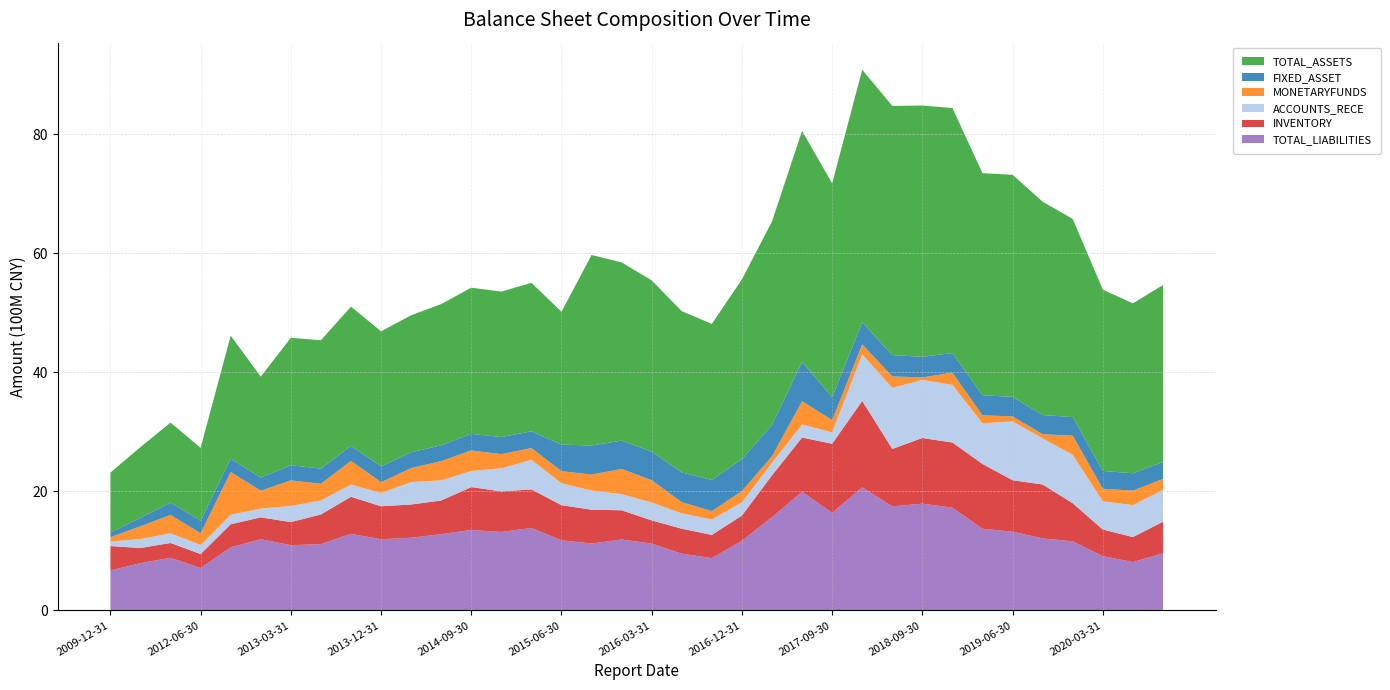

Reading right to left, extract all data points from this chart.

TOTAL_ASSETS: 2020-09-30=2973621021.5	2020-06-30=2854928612.0	2020-03-31=3046836089.1	2019-12-31=3329694918.8	2019-09-30=3584925548.2	2019-06-30=3731485074.5	2019-03-31=3731769032.2	2018-12-31=4117939917.6	2018-09-30=4222080863.9	2018-06-30=4187343813.2	2018-03-31=4243943180.8	2017-09-30=3592461788.5	2017-06-30=3881231574.0	2017-03-31=3420356752.7	2016-12-31=3020580759.9	2016-09-30=2623644458.2	2016-06-30=2710005149.3	2016-03-31=2876354735.5	2015-12-31=2995095235.1	2015-09-30=3201913321.0	2015-06-30=2231933924.3	2015-03-31=2495735560.3	2014-12-31=2444617015.1	2014-09-30=2456095377.1	2014-06-30=2373682875.7	2014-03-31=2302476985.2	2013-12-31=2268930258.9	2013-09-30=2339744138.3	2013-06-30=2156822236.3	2013-03-31=2141198295.4	2012-12-31=1696066335.2	2012-09-30=2065800897.2	2012-06-30=1226154284.1	2011-12-31=1342742533.5	2010-12-31=1189718589.0	2009-12-31=1006209337.8
FIXED_ASSET: 2020-09-30=284622127.6	2020-06-30=291634108.5	2020-03-31=299476595.0	2019-12-31=313548187.5	2019-09-30=321850126.1	2019-06-30=328803287.5	2019-03-31=336039417.9	2018-12-31=329540986.5	2018-09-30=346658612.2	2018-06-30=357614705.9	2018-03-31=372084217.4	2017-09-30=385966946.1	2017-06-30=662178367.3	2017-03-31=524683286.1	2016-12-31=536930881.4	2016-09-30=523011606.9	2016-06-30=499721757.8	2016-03-31=482671399.6	2015-12-31=474953954.7	2015-09-30=488363217.4	2015-06-30=446115255.2	2015-03-31=280135958.3	2014-12-31=286828837.8	2014-09-30=279387028.5	2014-06-30=265623772.5	2014-03-31=265726540.8	2013-12-31=266869240.8	2013-09-30=251560280.9	2013-06-30=254811282.1	2013-03-31=255009351.3	2012-12-31=220379471.7	2012-09-30=224235039.8	2012-06-30=209303932.6	2011-12-31=207974997.4	2010-12-31=141863427.2	2009-12-31=79159472.4
MONETARYFUNDS: 2020-09-30=186150420.2	2020-06-30=242995853.0	2020-03-31=210878837.3	2019-12-31=319679625.6	2019-09-30=70929062.2	2019-06-30=84513228.4	2019-03-31=133790857.9	2018-12-31=204471302.8	2018-09-30=41431299.5	2018-06-30=192472516.4	2018-03-31=166121099.3	2017-09-30=205060974.2	2017-06-30=390381139.7	2017-03-31=110055117.8	2016-12-31=188046544.6	2016-09-30=141651383.2	2016-06-30=187212335.2	2016-03-31=372812068.7	2015-12-31=423167020.8	2015-09-30=267937284.3	2015-06-30=203878657.8	2015-03-31=199544580.5	2014-12-31=236755227.6	2014-09-30=344337513.7	2014-06-30=322465990.7	2014-03-31=234068396.1	2013-12-31=181342523.0	2013-09-30=398138326.5	2013-06-30=280574920.1	2013-03-31=429664117.4	2012-12-31=299625882.7	2012-09-30=718154530.5	2012-06-30=197144835.0	2011-12-31=308877709.7	2010-12-31=213574529.1	2009-12-31=72505628.6
ACCOUNTS_RECE: 2020-09-30=533182627.7	2020-06-30=537998477.9	2020-03-31=474360085.2	2019-12-31=814557567.9	2019-09-30=774668932.8	2019-06-30=988077797.5	2019-03-31=684349735.5	2018-12-31=969037076.5	2018-09-30=976823947.8	2018-06-30=1026660684.6	2018-03-31=783182268.2	2017-09-30=191920256.8	2017-06-30=219818235.2	2017-03-31=211835826.3	2016-12-31=222980429.6	2016-09-30=258442757.1	2016-06-30=259153479.7	2016-03-31=300841496.4	2015-12-31=272082964.4	2015-09-30=322330072.1	2015-06-30=368625506.2	2015-03-31=496389555.2	2014-12-31=389123034.5	2014-09-30=271128204.6	2014-06-30=339019079.2	2014-03-31=377772308.8	2013-12-31=223060774.3	2013-09-30=205044468.9	2013-06-30=235404634.3	2013-03-31=270969261.1	2012-12-31=148236977.4	2012-09-30=160420939.8	2012-06-30=152464740.3	2011-12-31=163232230.8	2010-12-31=150646056.1	2009-12-31=76888154.4
INVENTORY: 2020-09-30=530620461.6	2020-06-30=419646167.3	2020-03-31=446592725.4	2019-12-31=641008965.6	2019-09-30=905921478.0	2019-06-30=864914334.5	2019-03-31=1088846323.4	2018-12-31=1095022902.2	2018-09-30=1103608932.2	2018-06-30=964884945.1	2018-03-31=1452944389.7	2017-09-30=1160090355.8	2017-06-30=910975546.7	2017-03-31=702099186.5	2016-12-31=424924040.3	2016-09-30=389378113.2	2016-06-30=419607636.1	2016-03-31=389973110.3	2015-12-31=490593908.8	2015-09-30=568524800.4	2015-06-30=590062019.1	2015-03-31=647522072.0	2014-12-31=681689233.4	2014-09-30=720188785.7	2014-06-30=565152839.8	2014-03-31=558778472.4	2013-12-31=553859391.0	2013-09-30=623565786.7	2013-06-30=498418787.1	2013-03-31=387460873.3	2012-12-31=367498037.7	2012-09-30=387597876.7	2012-06-30=233312709.4	2011-12-31=249078437.8	2010-12-31=254260949.6	2009-12-31=409047405.3
TOTAL_LIABILITIES: 2020-09-30=961035755.3	2020-06-30=813947783.0	2020-03-31=914170510.8	2019-12-31=1161942510.6	2019-09-30=1211649001.7	2019-06-30=1324190189.1	2019-03-31=1373786580.4	2018-12-31=1727574047.1	2018-09-30=1795463327.4	2018-06-30=1750274014.5	2018-03-31=2069624171.9	2017-09-30=1642273344.6	2017-06-30=1995183241.3	2017-03-31=1569413736.2	2016-12-31=1171513068.0	2016-09-30=880547018.8	2016-06-30=954448134.8	2016-03-31=1124261893.1	2015-12-31=1193500508.4	2015-09-30=1125516839.1	2015-06-30=1179634883.7	2015-03-31=1387015720.7	2014-12-31=1320172539.2	2014-09-30=1353663340.8	2014-06-30=1283633513.3	2014-03-31=1222337864.1	2013-12-31=1197727552.5	2013-09-30=1287593378.4	2013-06-30=1115559465.7	2013-03-31=1098062368.3	2012-12-31=1197727552.5	2012-09-30=1061747418.6	2012-06-30=715270890.8	2011-12-31=885502997.9	2010-12-31=796243742.7	2009-12-31=673873776.9